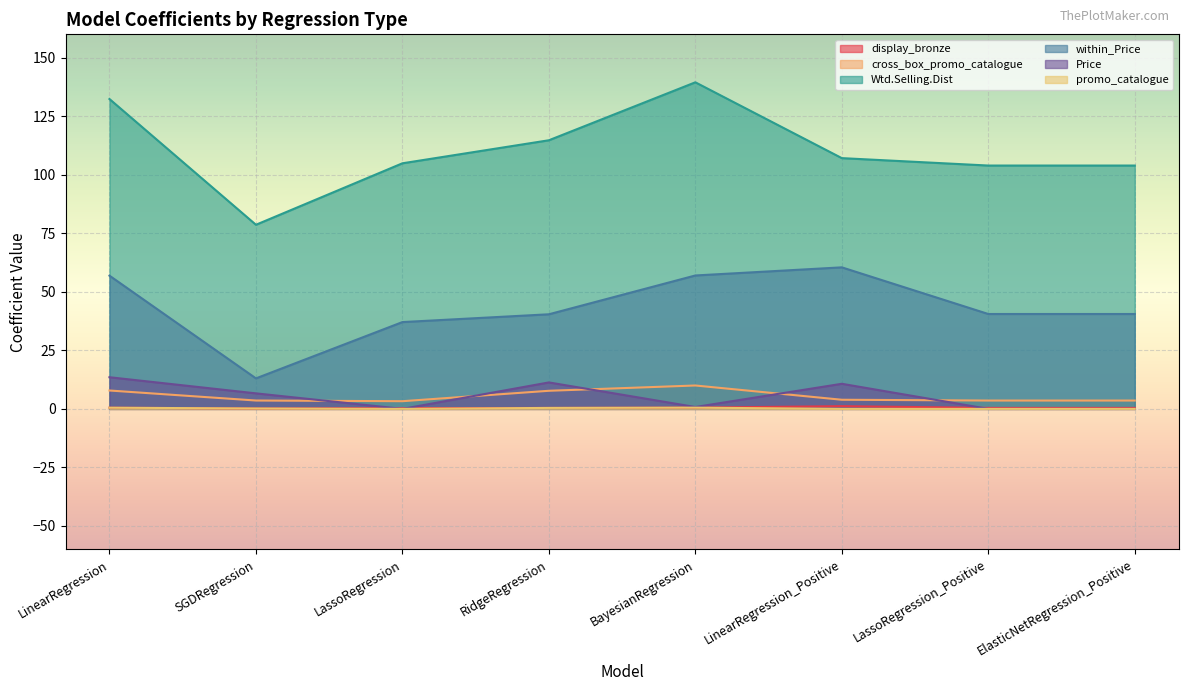

How many positive values does the Price series have?

5